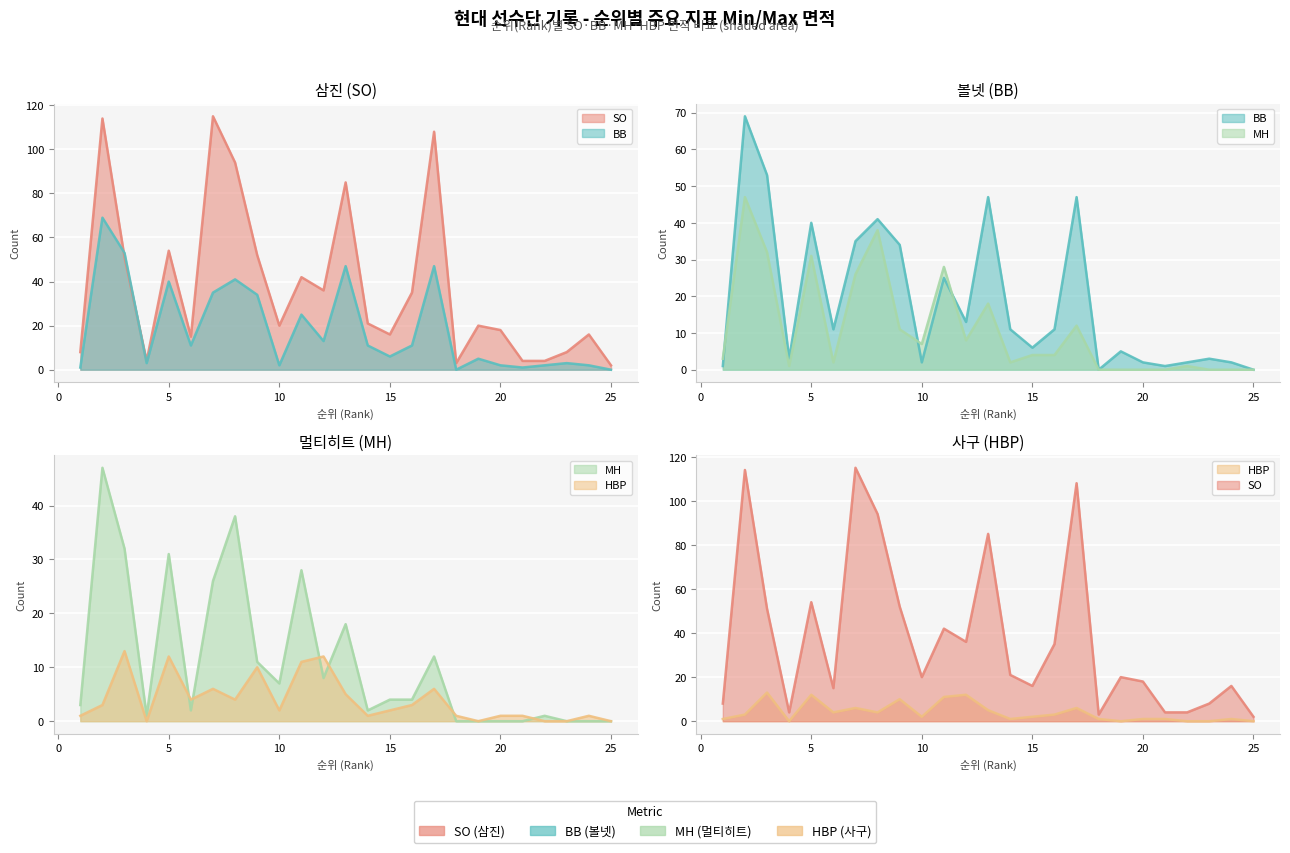

At which label does BB reach its peak?

2